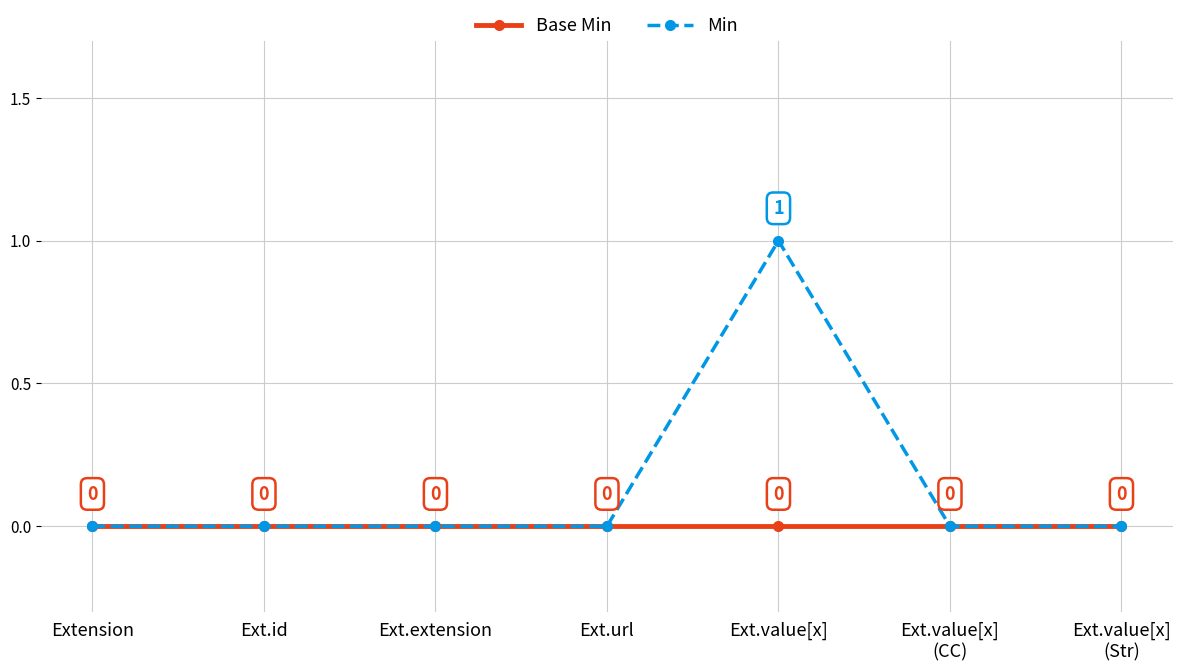

The Min series shows 1 at Ext.value[x]
(Str). True or false?

False